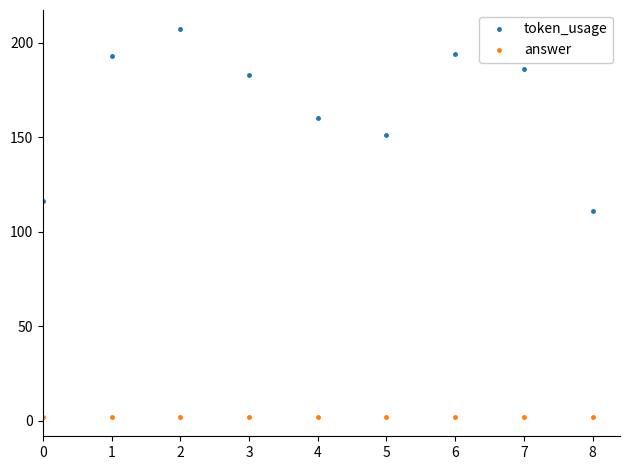

Where is the first local minimum for token_usage?

5